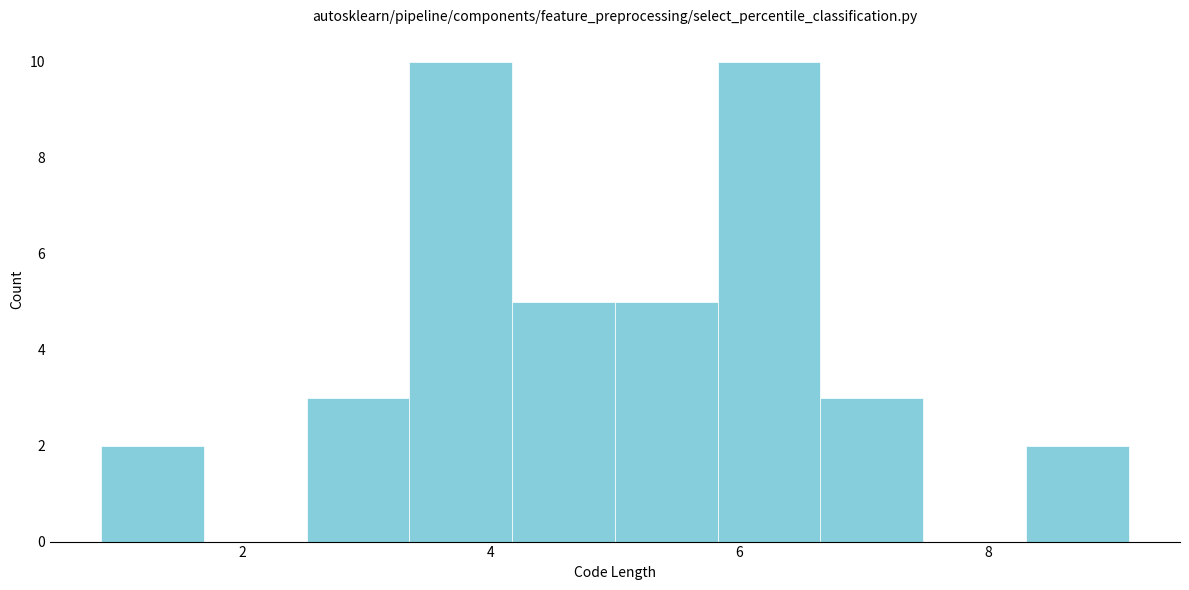

Reading left to right, transcribe this chart: for each bar, give the range it covers on the x-axis and its height. Neither the bar edges nor the heights are printed on the chart, so give them approximately, as read against the axes.

0.8 to 1.6: 2
1.6 to 2.6: 0
2.6 to 3.4: 3
3.4 to 4.2: 10
4.2 to 5.0: 5
5.0 to 5.8: 5
5.8 to 6.6: 10
6.6 to 7.4: 3
7.4 to 8.4: 0
8.4 to 9.2: 2